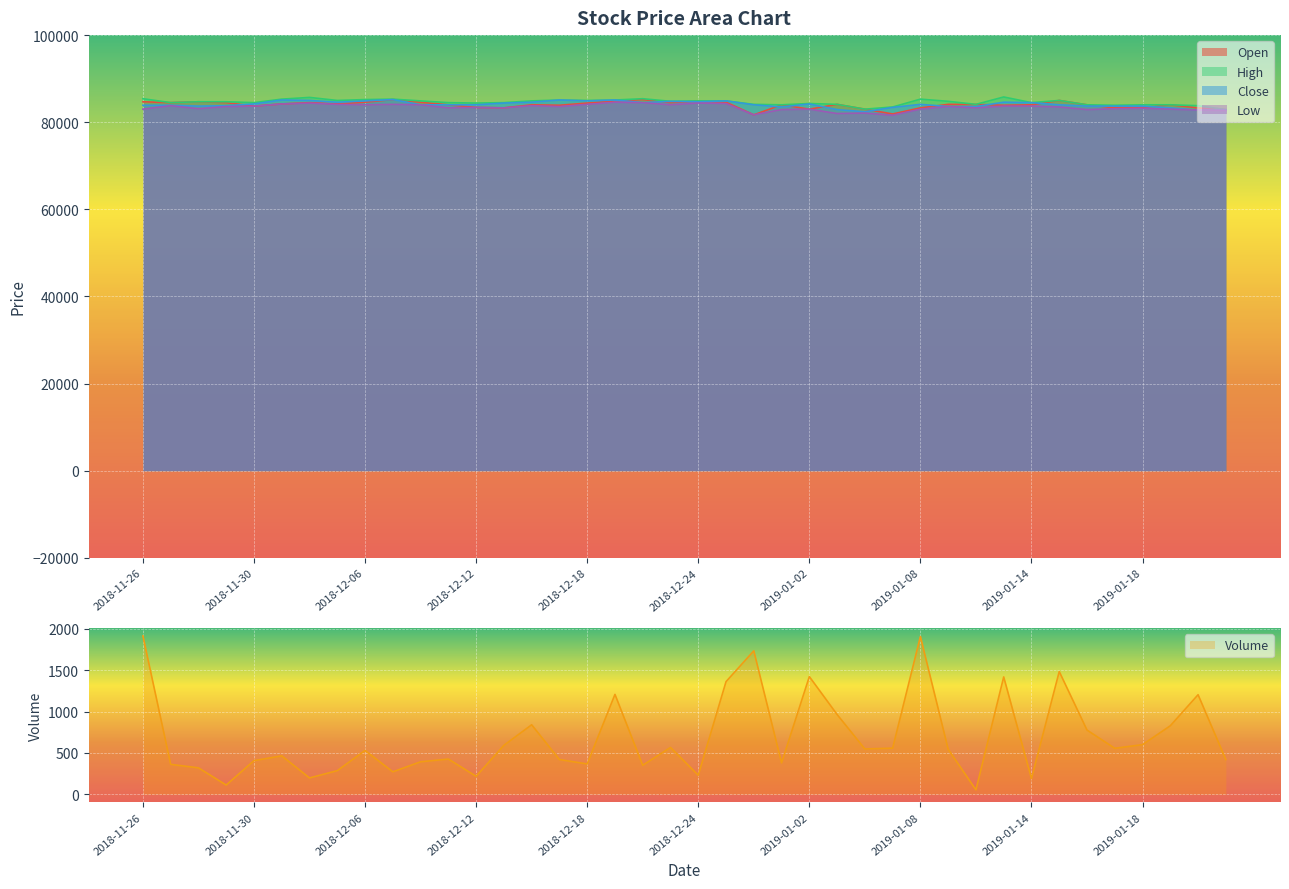

What is the highest value of the Close series?

85200